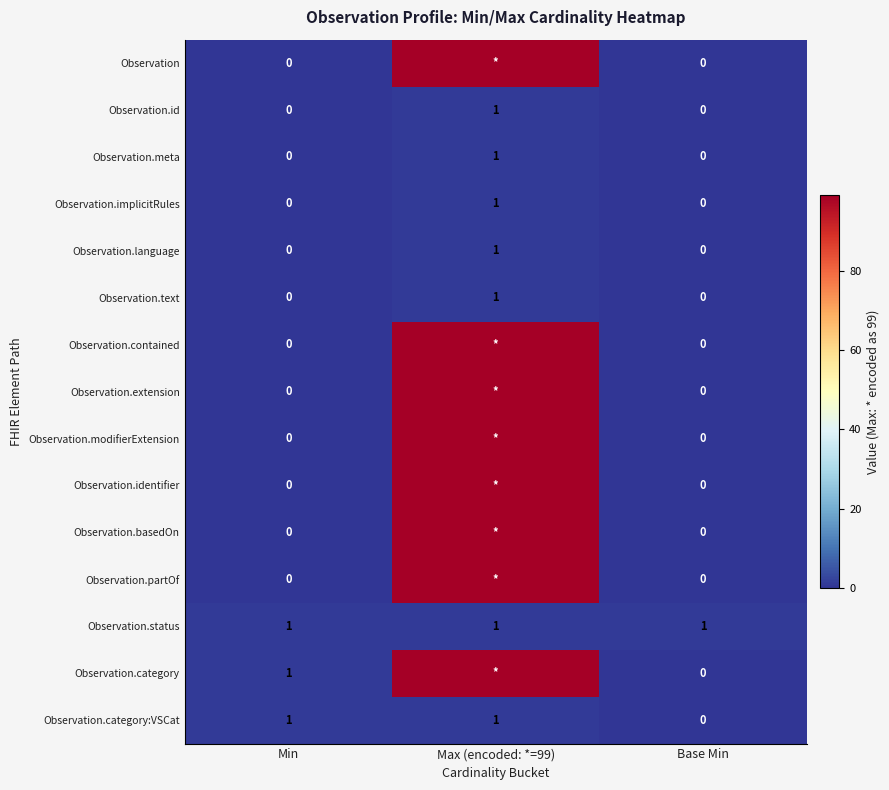

How many Observation.text values are between 0 and 1?

3